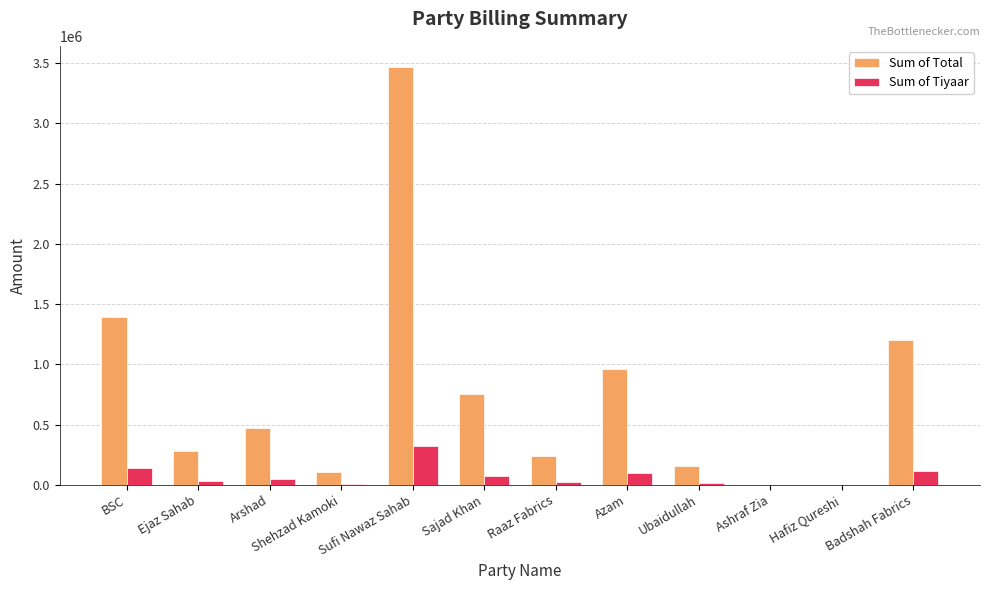

Is it true that Sum of Total equals 155998.5 at Ubaidullah?

True